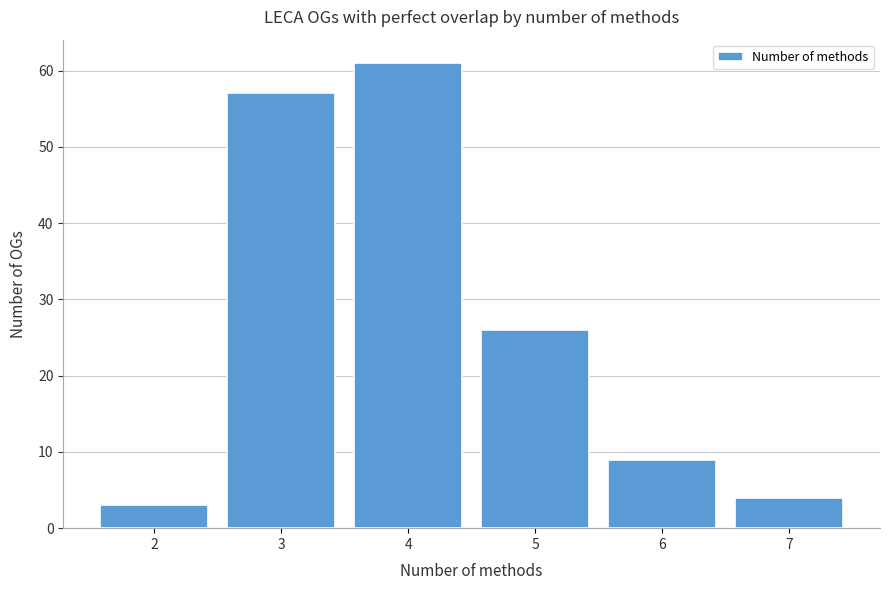

Reading right to left, extract all data points from this chart.

7=4	6=9	5=26	4=61	3=57	2=3